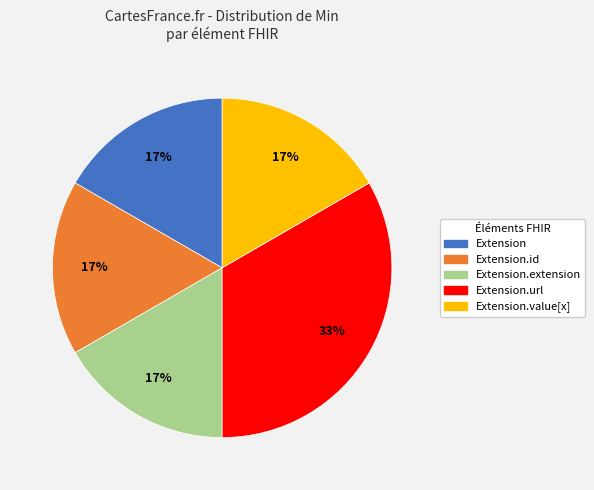

Is there any slice that represents more than half of the pie?

No